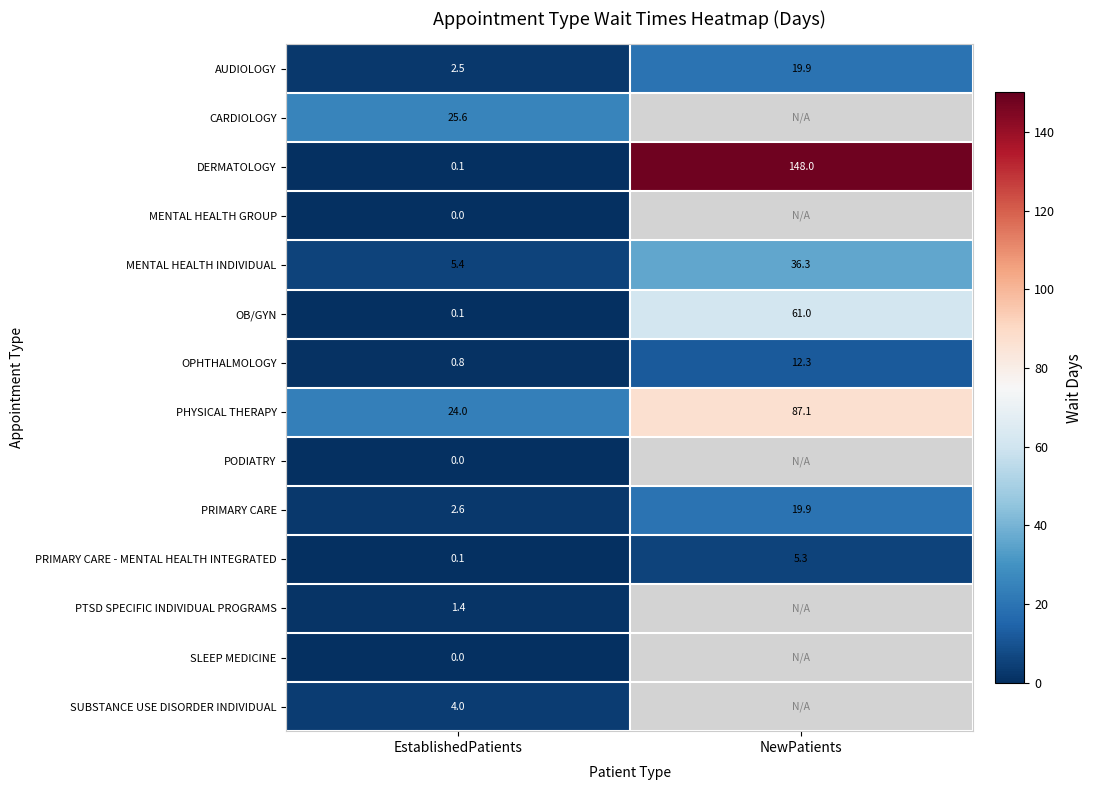

How many categories are shown in the chart?

2